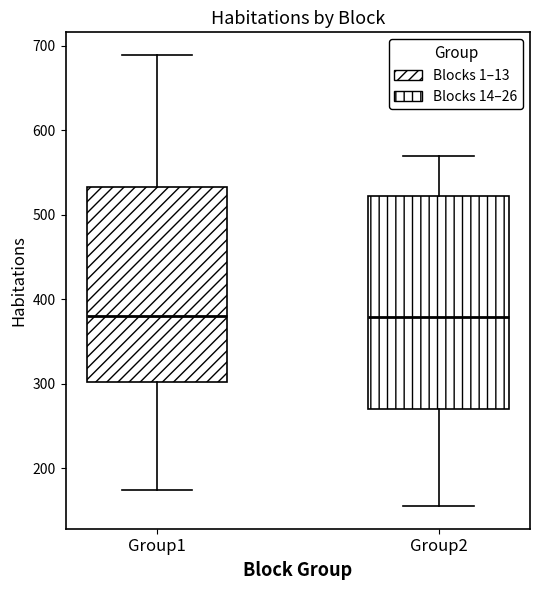

Which box is the tallest, from its lower edge to its upper edge?

Group2